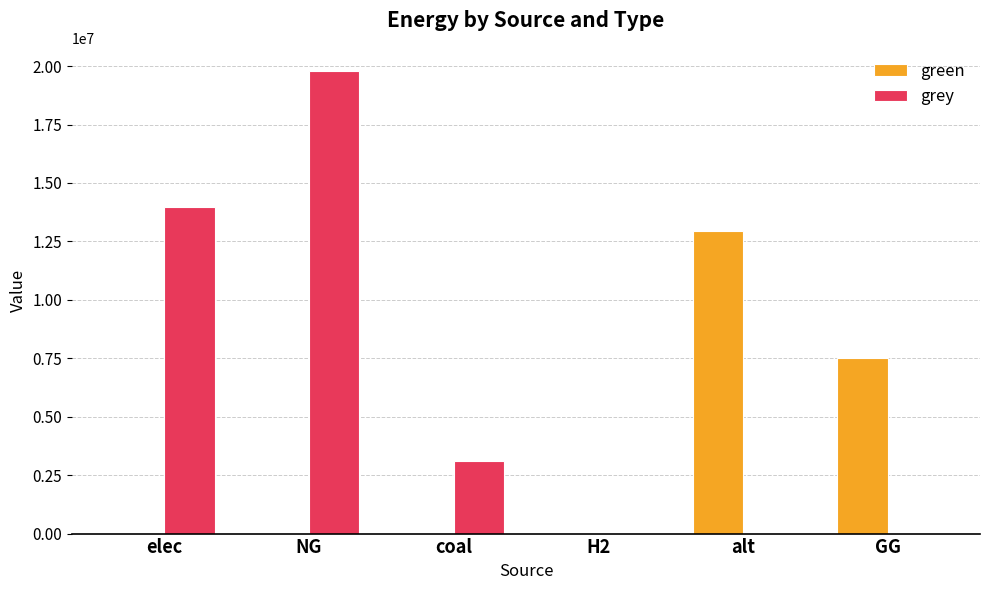

What is the sum of all grey values?

36878172.4